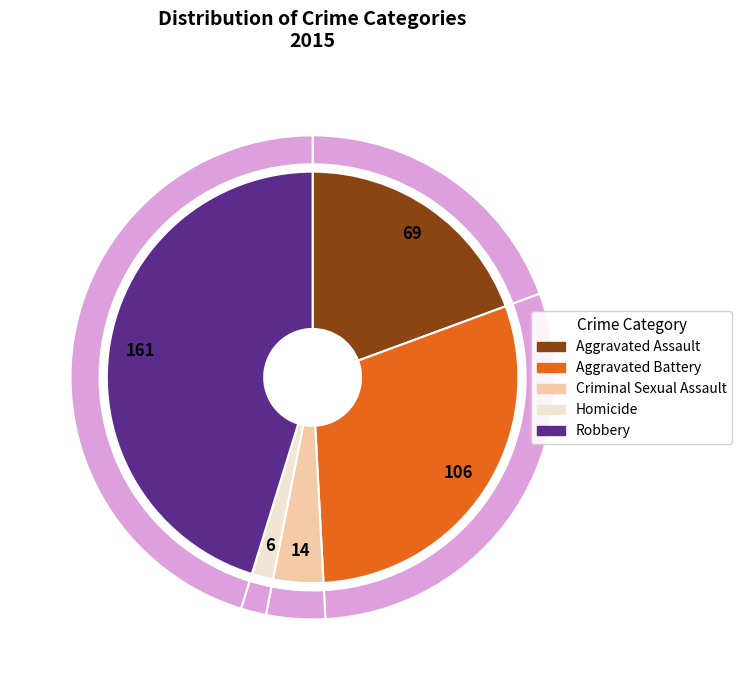

To the nearest percent, what is the combined percentage of Criminal Sexual Assault and Homicide?

6%